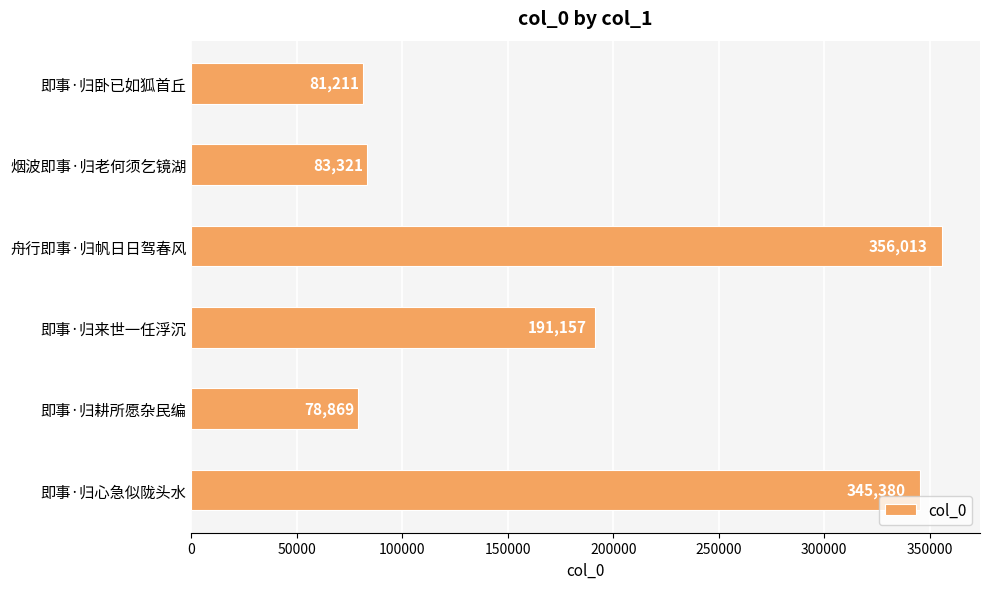

The chart shows a value of 121404 at 即事·归来世一任浮沉. True or false?

False